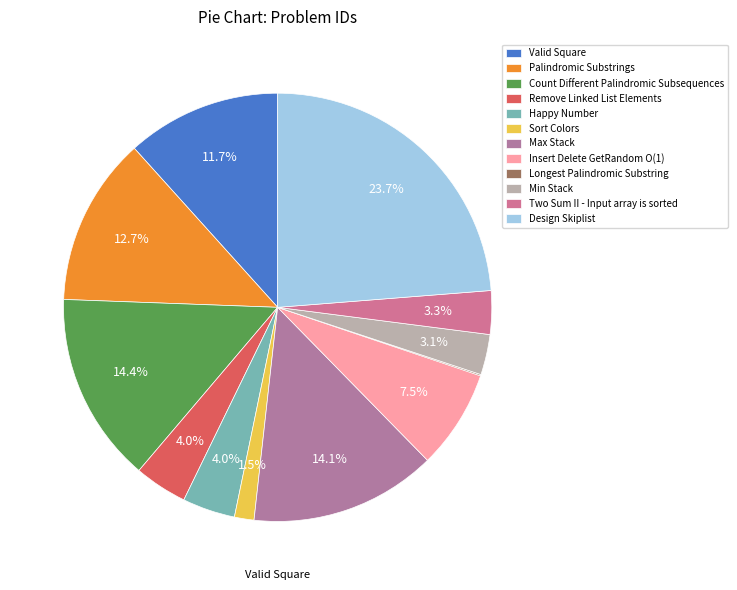

To the nearest percent, what is the combined percentage of Valid Square and Design Skiplist?

35%